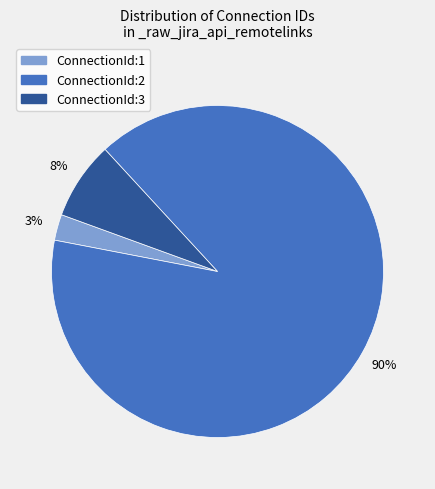

To the nearest percent, what percentage of the pie is ConnectionId:1?

3%